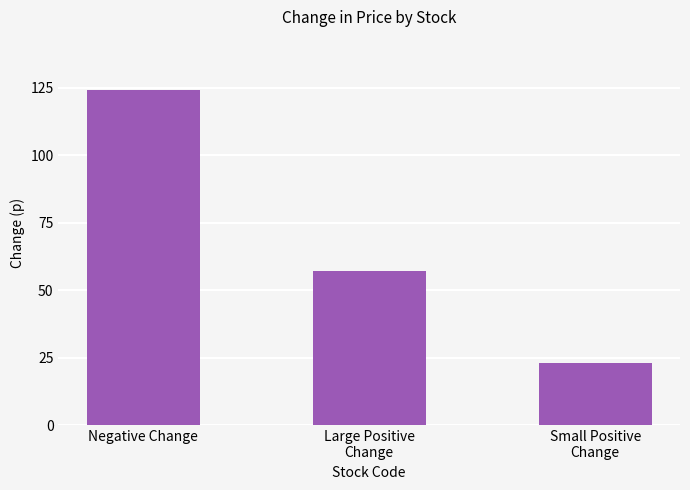

Reading left to right, transcribe all the data shown in this chart.

124.1	57.0	23.0